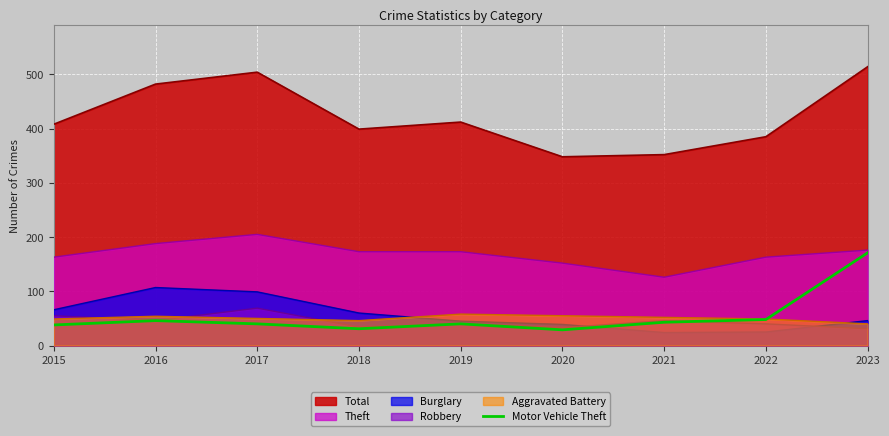

What is the approximate value of Burglary at 2023?

46